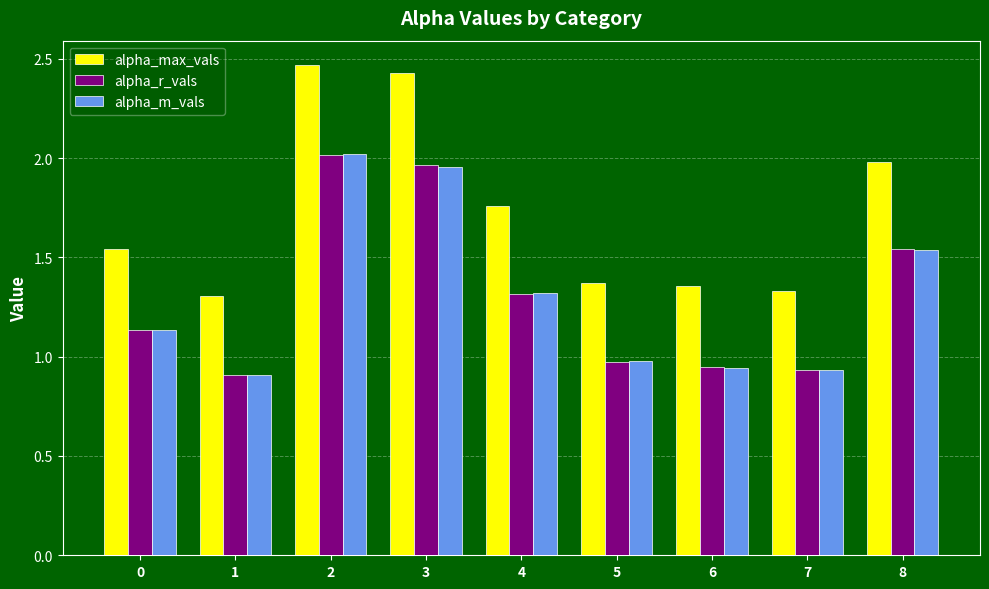

What is the average value of the alpha_max_vals series?

1.7